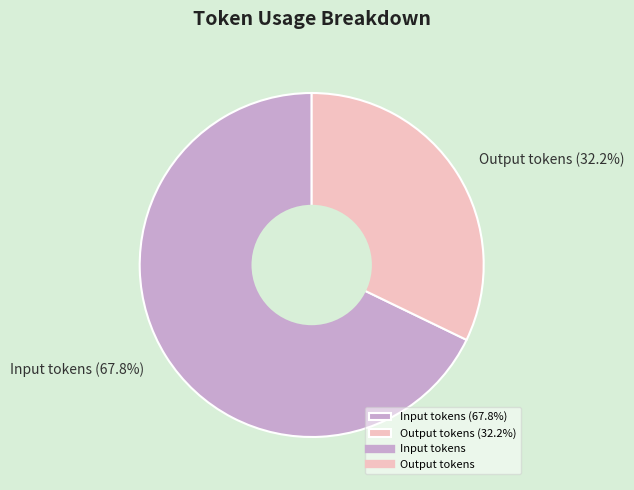

Approximately how many times larger is the value at Output tokens (32.2%) compared to Input tokens (67.8%)?

0.5